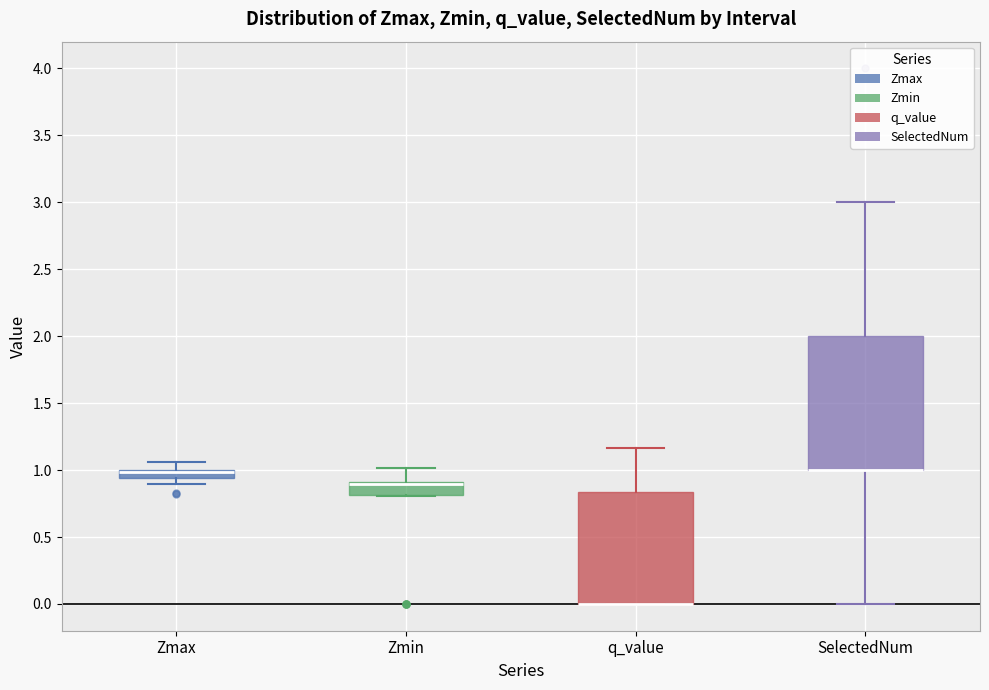

Comparing the boxes themselves (not the whiskers), which one is the tallest?

SelectedNum